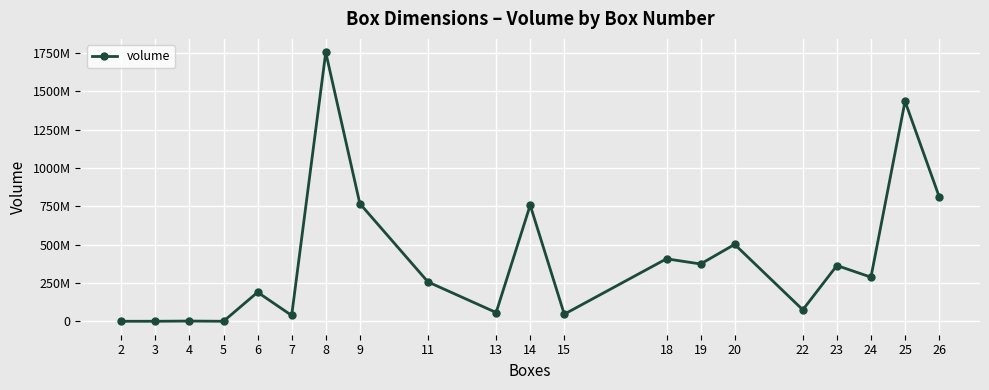

Which category has the highest value across all series?

8